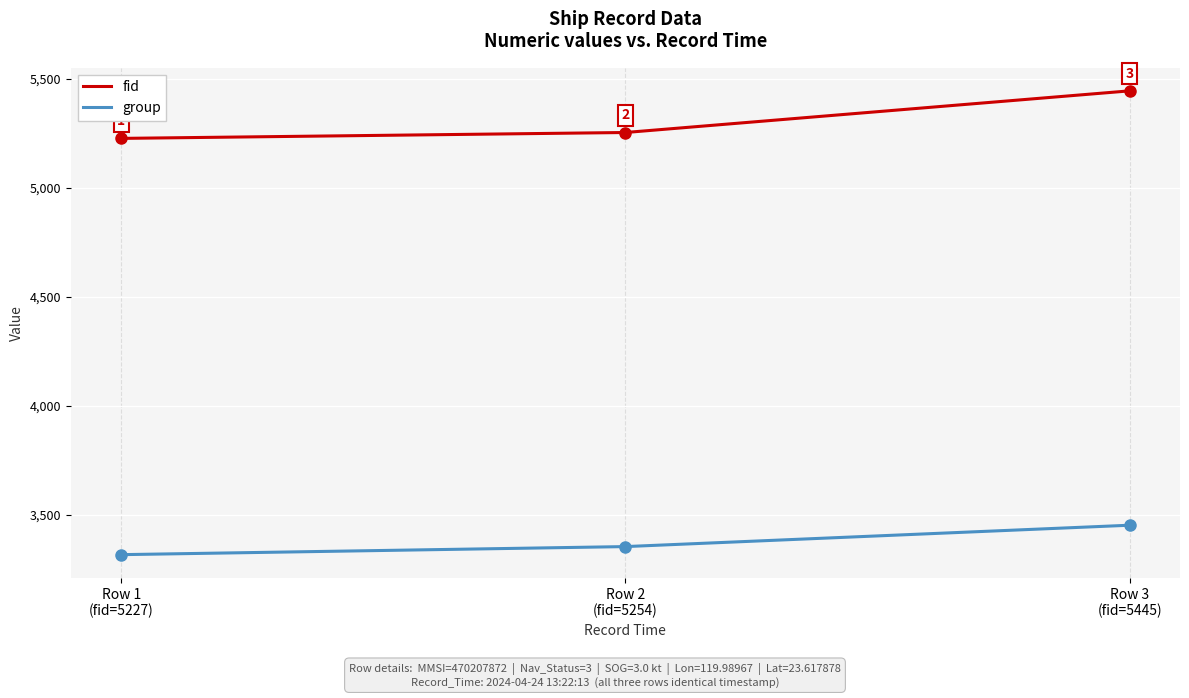

Reading right to left, transcribe all the data shown in this chart.

fid: 5445	5254	5227
group: 3453	3355	3318